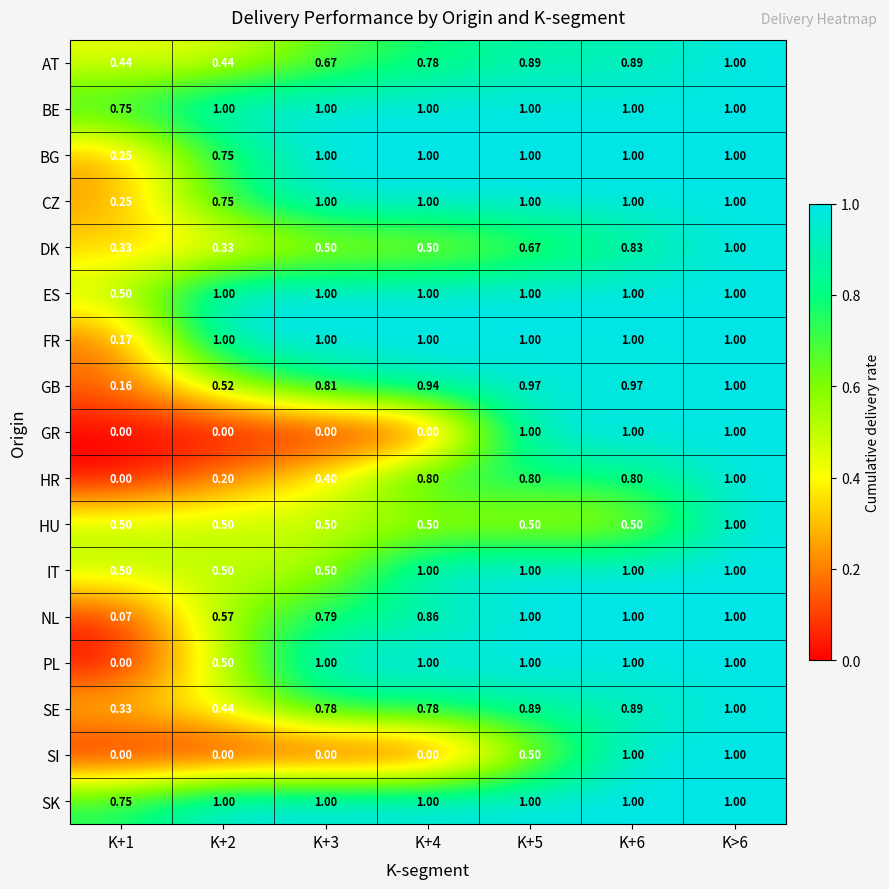

At which category does the chart reach its peak across all series?

K>6